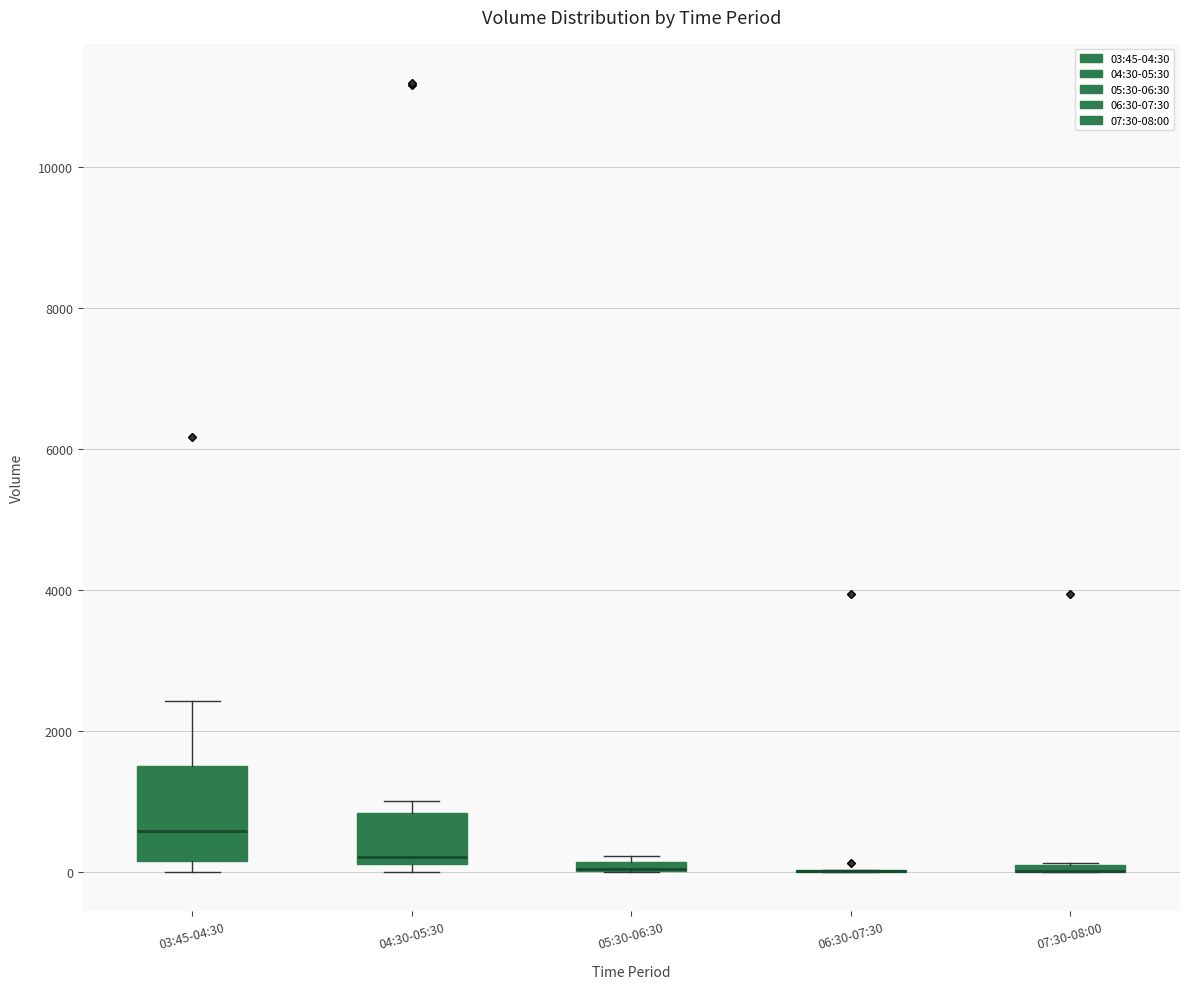

Where is the lower edge of the box for 04:30-05:30 on the y-axis? The values are not printed on the chart, so give them approximately, as read against the axis.

200